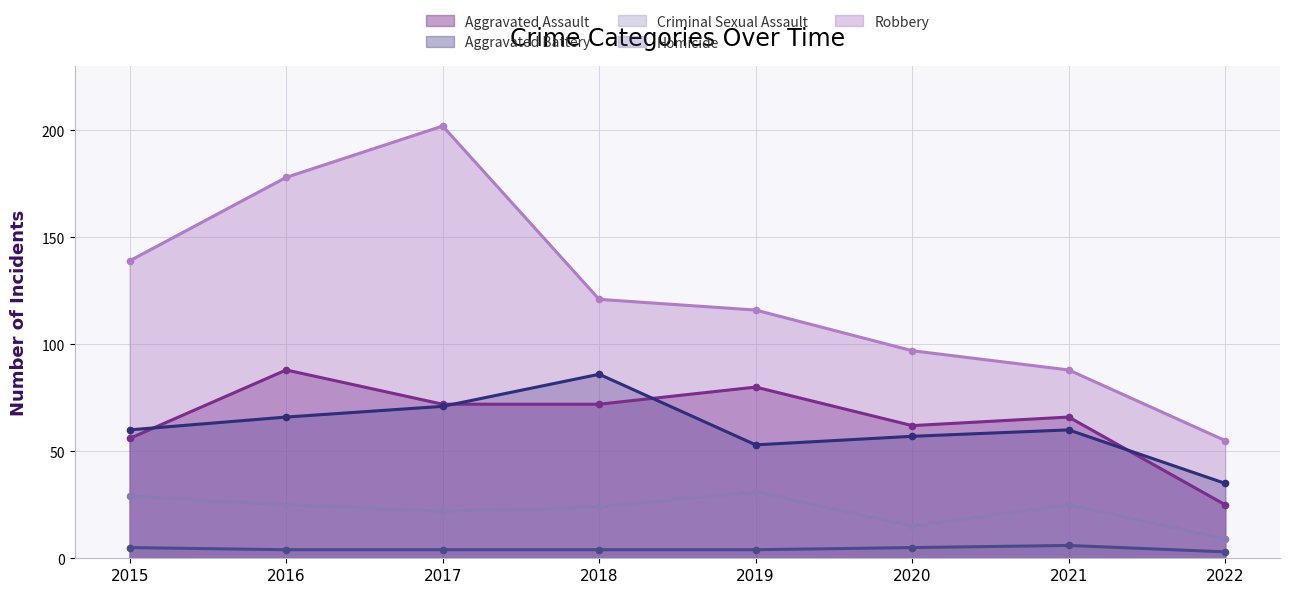

Reading left to right, extract all data points from this chart.

Aggravated Assault: 2015=56	2016=88	2017=72	2018=72	2019=80	2020=62	2021=66	2022=25
Aggravated Battery: 2015=60	2016=66	2017=71	2018=86	2019=53	2020=57	2021=60	2022=35
Criminal Sexual Assault: 2015=29	2016=25	2017=22	2018=24	2019=31	2020=15	2021=25	2022=9
Homicide: 2015=5	2016=4	2017=4	2018=4	2019=4	2020=5	2021=6	2022=3
Robbery: 2015=139	2016=178	2017=202	2018=121	2019=116	2020=97	2021=88	2022=55